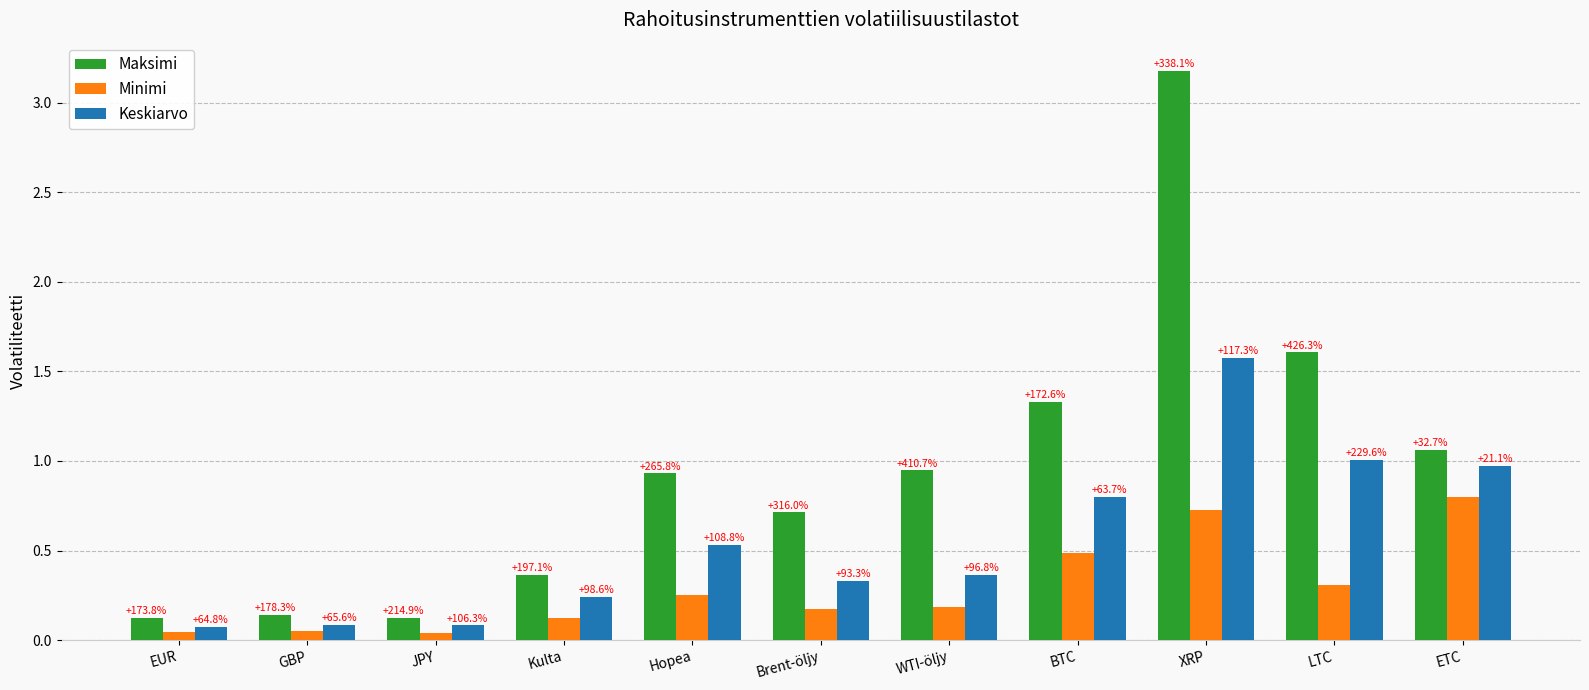

What are all the series names shown in the legend?

Maksimi, Minimi, Keskiarvo